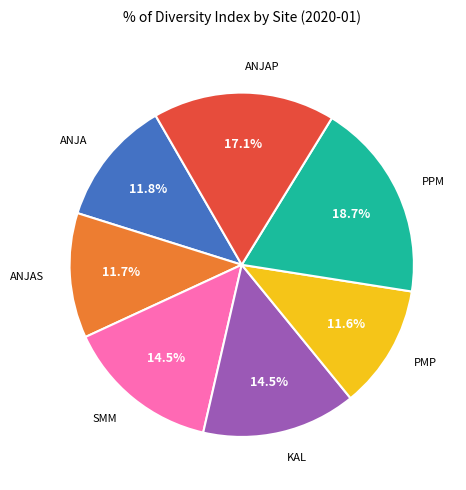

What is the largest slice in the pie chart?

PPM